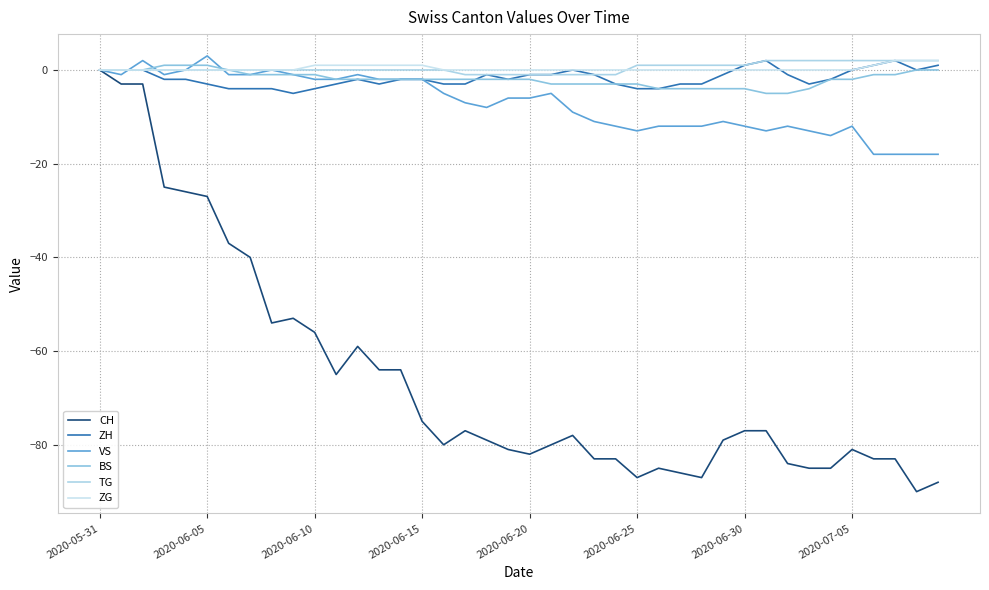

List the labels in order of BS value, smallest first.

31, 32, 26, 27, 28, 29, 30, 33, 21, 22, 23, 24, 25, 11, 12, 13, 14, 15, 16, 17, 18, 19, 20, 34, 35, 2020-07-05, 8, 9, 10, 36, 37, 2020-05-31, 2020-06-05, 2020-06-10, 2020-06-30, 38, 39, 2020-06-15, 2020-06-20, 2020-06-25